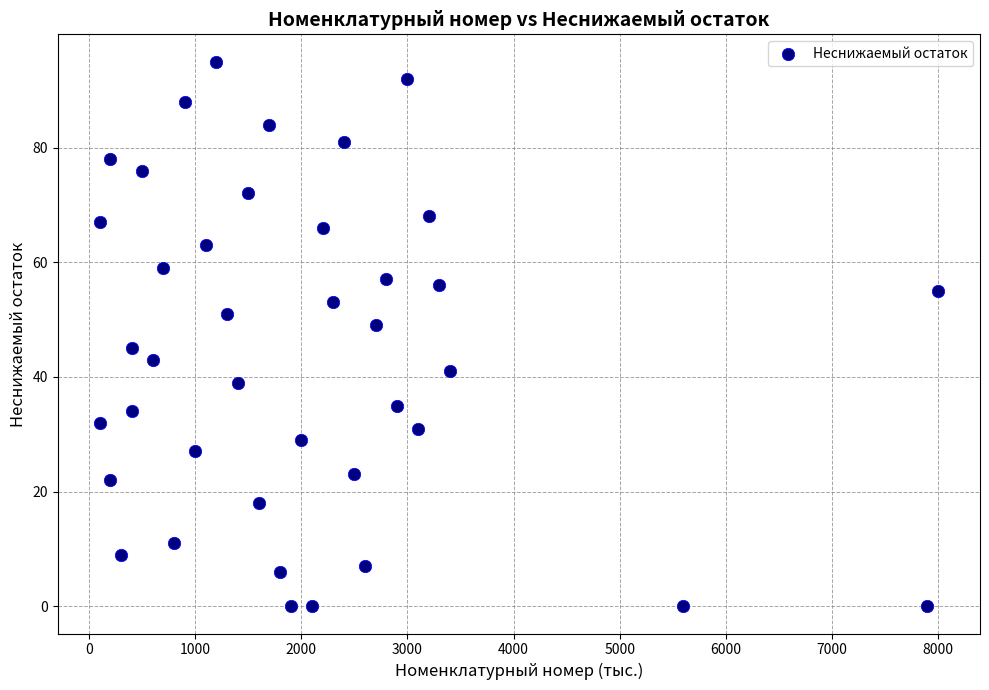

What is the range of Y values (max minus min)?

95